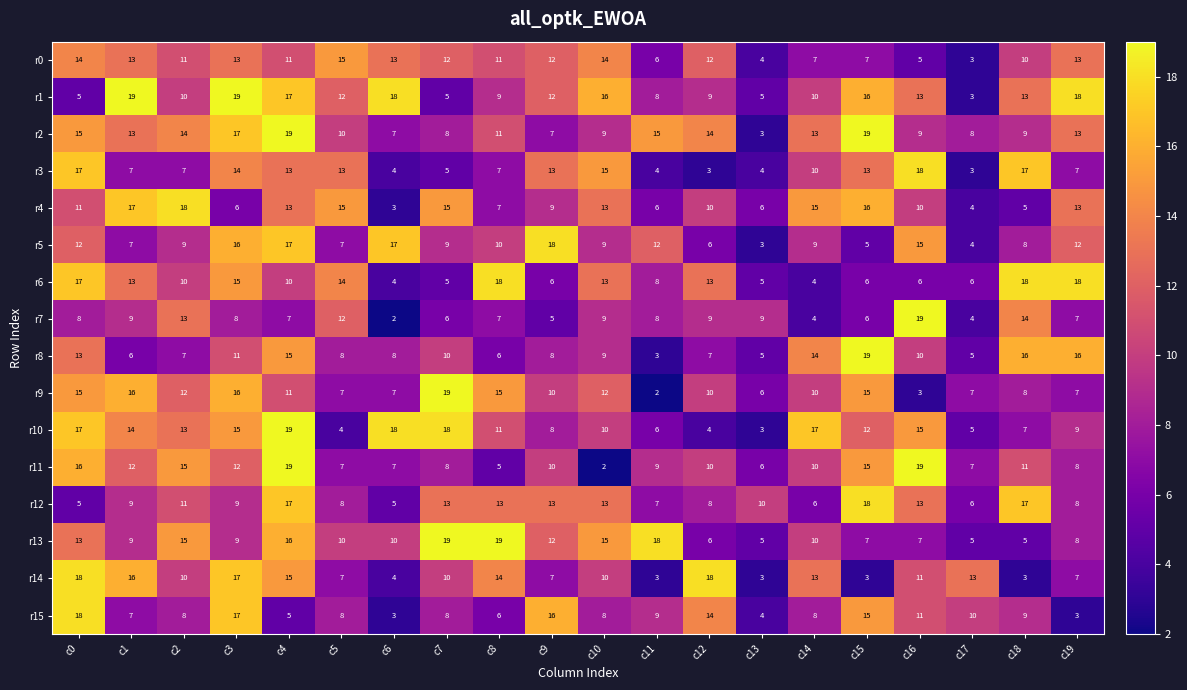

What is the approximate value of r7 at c14?

4